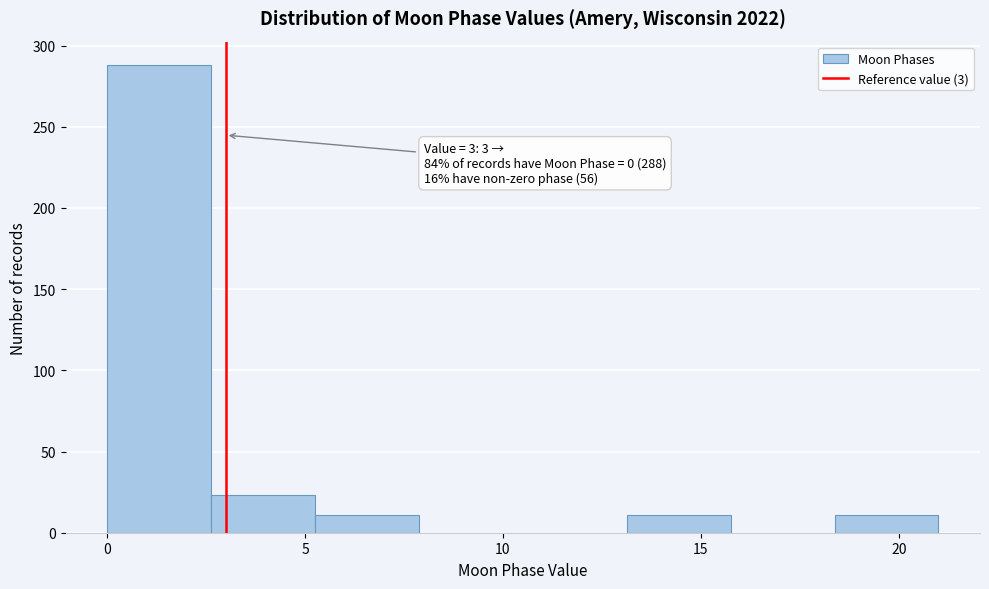

Which range on the x-axis has the tallest bar?

0.0 to 2.5